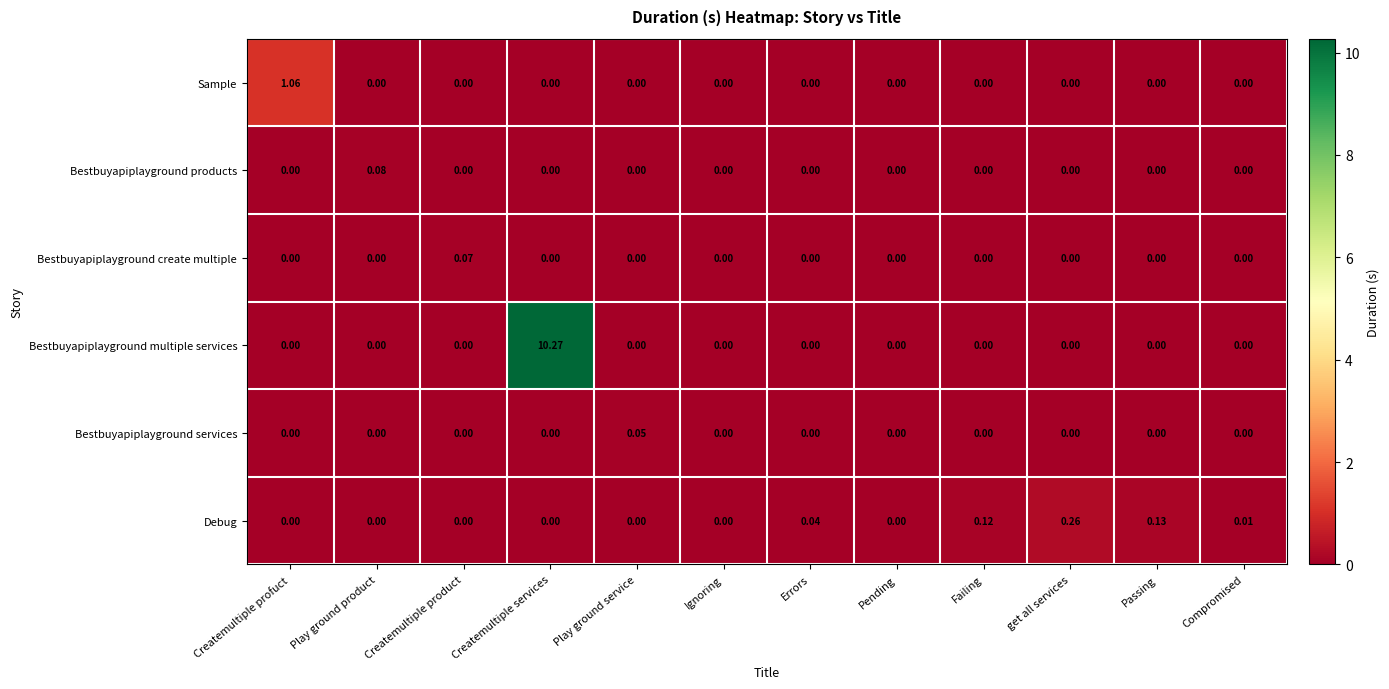

At which category is the sum across all series the highest?

Createmultiple services